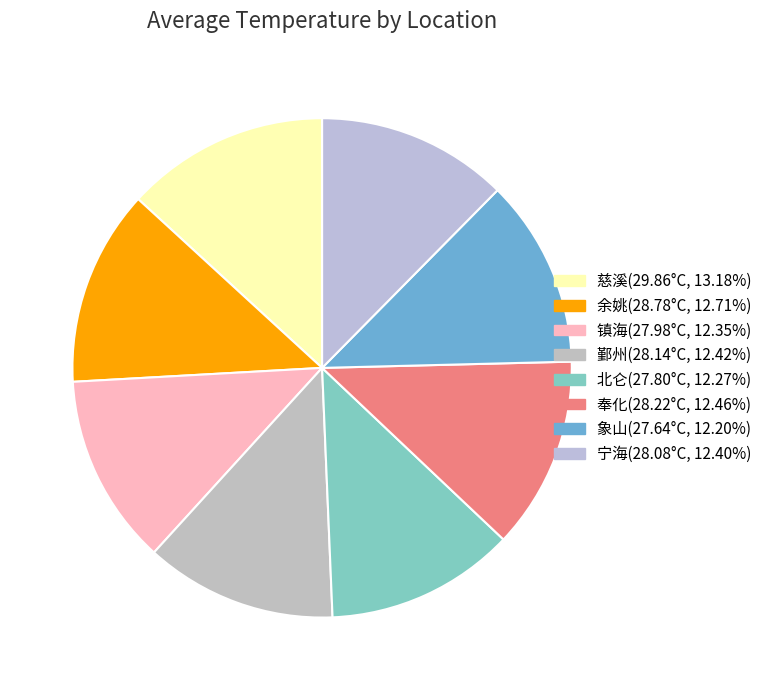

Count the number of slices in the pie.

8